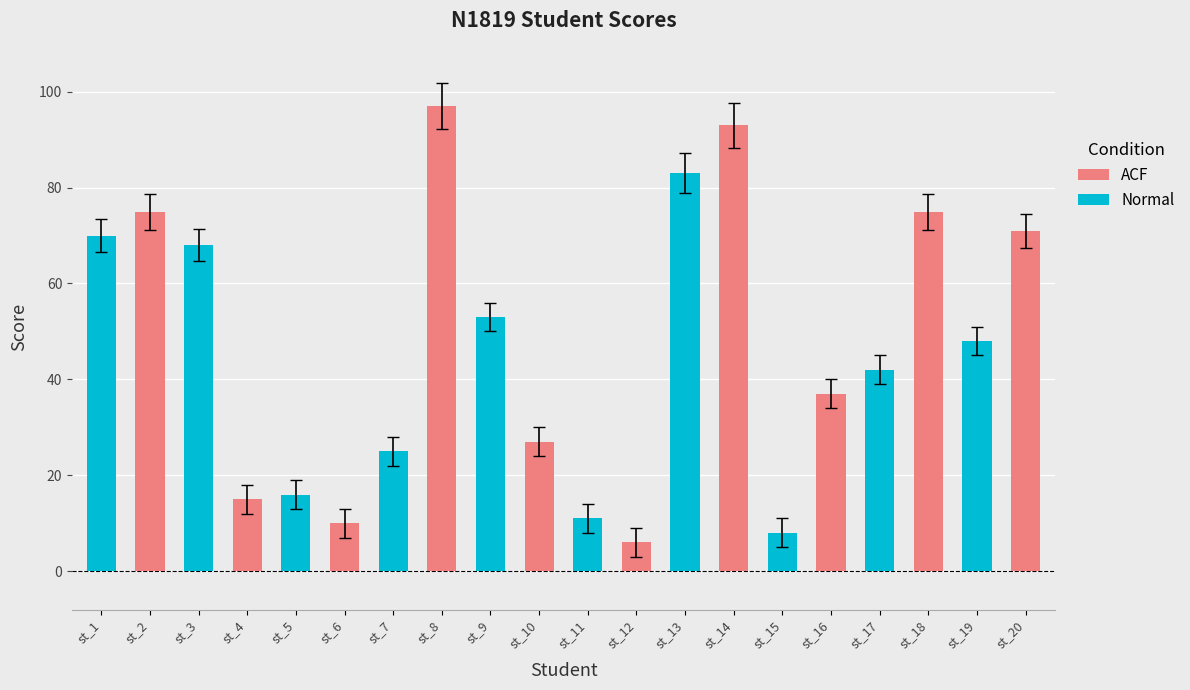

The chart shows a value of 70 at st_1. True or false?

True